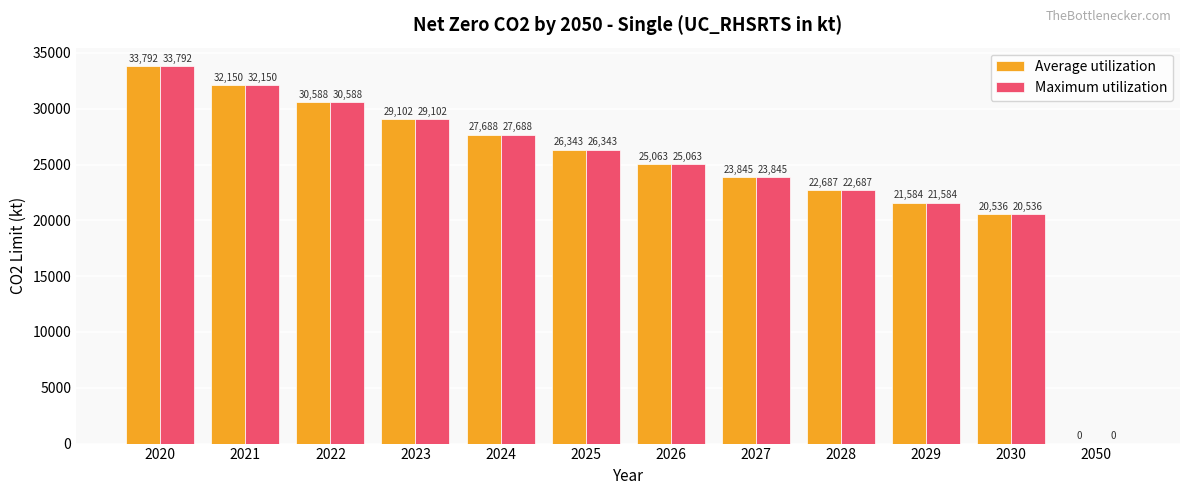

What are all the series names shown in the legend?

Average utilization, Maximum utilization